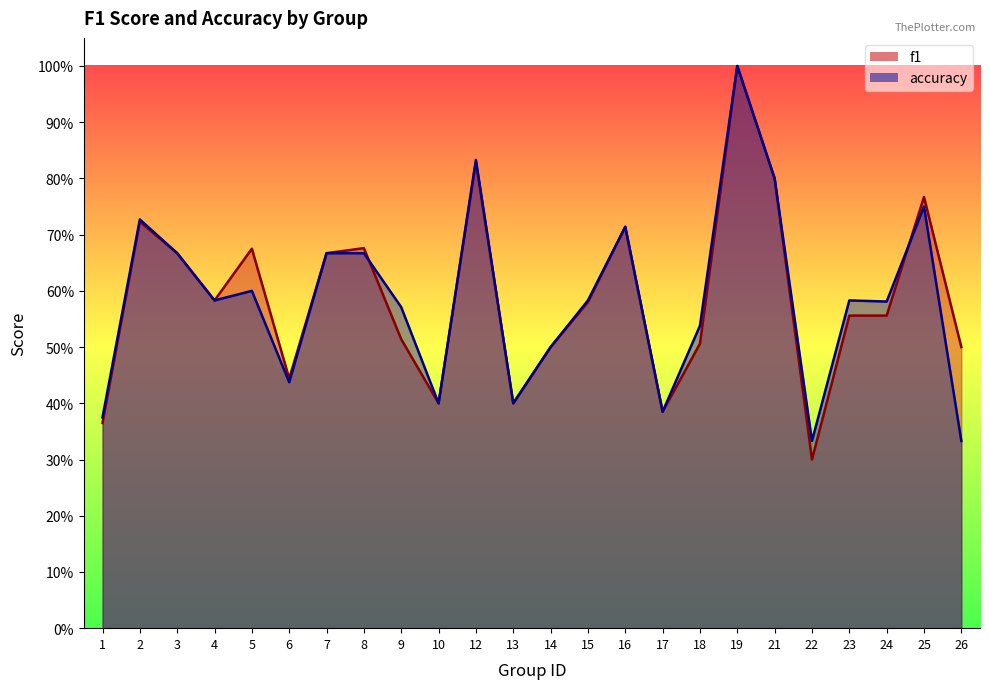

Which series changed the most between 3 and 12?

accuracy